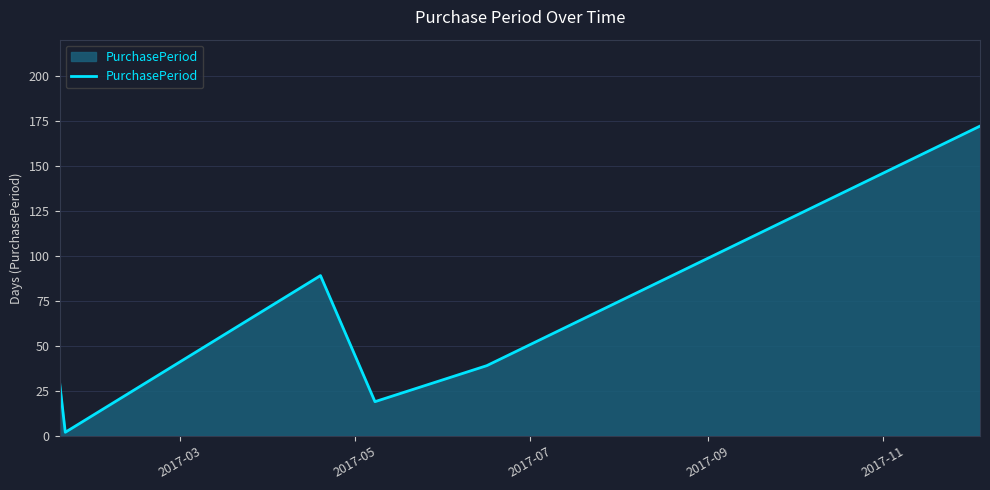

What is the difference between the maximum and second lowest values?

153